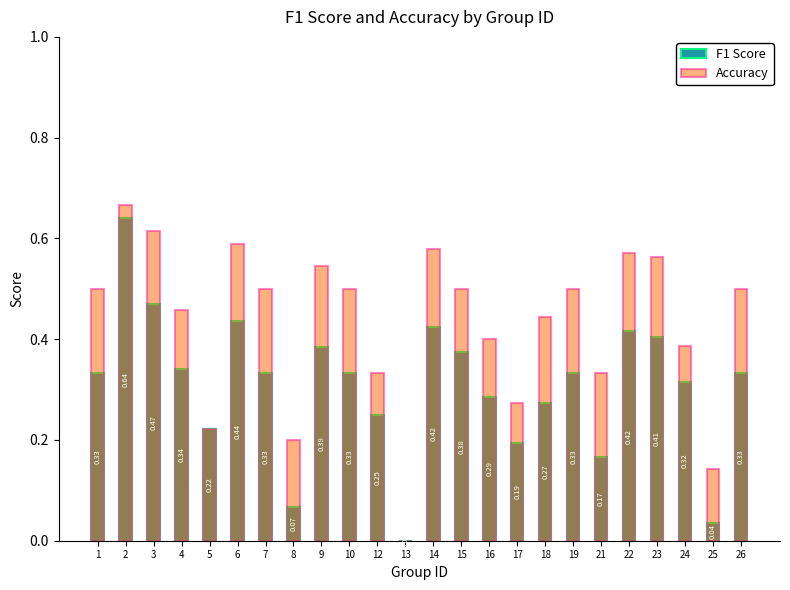

At which category is the sum across all series the highest?

2